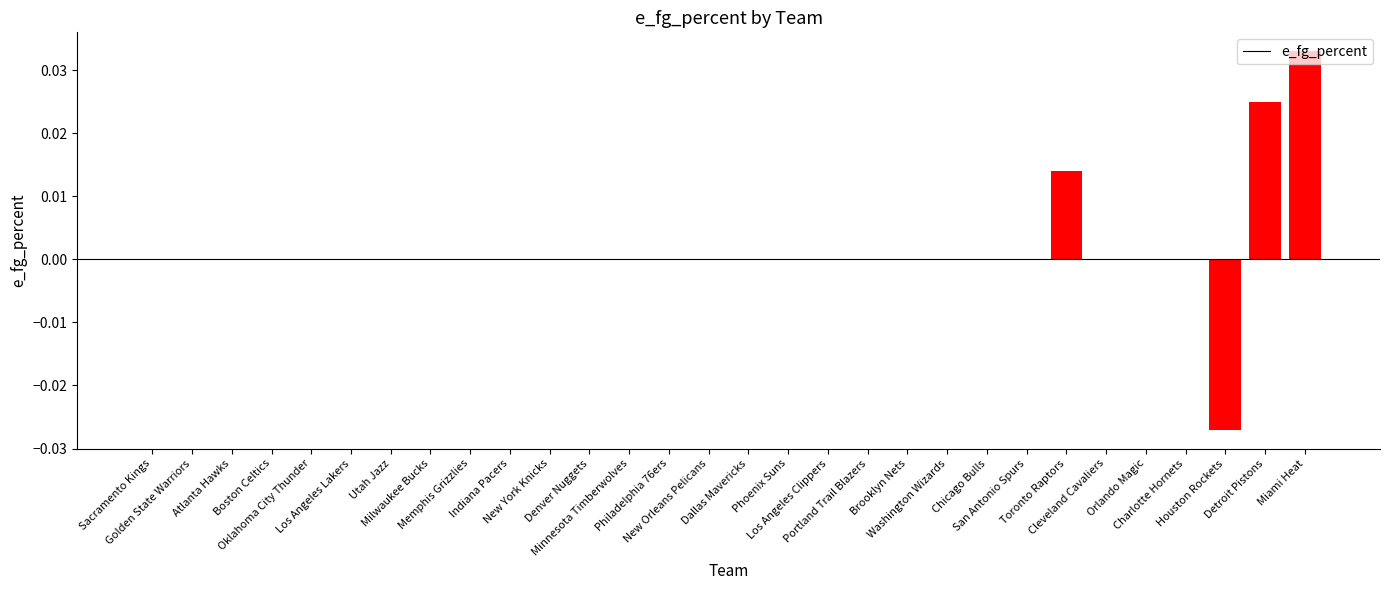

Rank the categories by value from lowest to highest.

Houston Rockets, Sacramento Kings, Golden State Warriors, Atlanta Hawks, Boston Celtics, Oklahoma City Thunder, Los Angeles Lakers, Utah Jazz, Milwaukee Bucks, Memphis Grizzlies, Indiana Pacers, New York Knicks, Denver Nuggets, Minnesota Timberwolves, Philadelphia 76ers, New Orleans Pelicans, Dallas Mavericks, Phoenix Suns, Los Angeles Clippers, Portland Trail Blazers, Brooklyn Nets, Washington Wizards, Chicago Bulls, San Antonio Spurs, Cleveland Cavaliers, Orlando Magic, Charlotte Hornets, Toronto Raptors, Detroit Pistons, Miami Heat